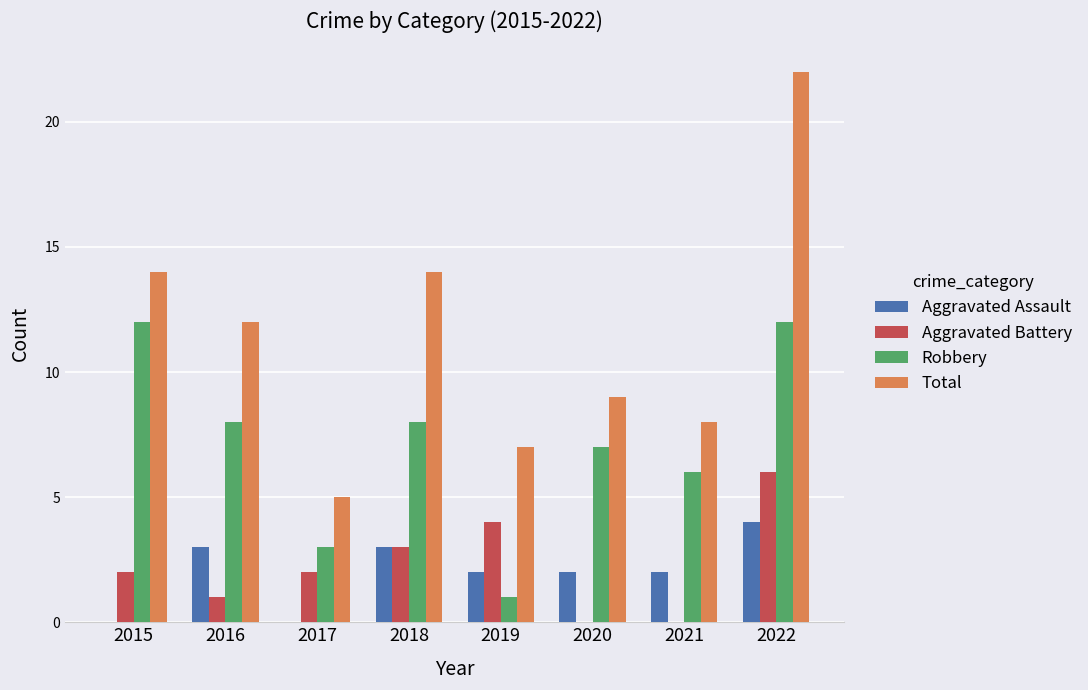

Is the value of Total at 2020 greater than the value of Aggravated Assault at 2018?

Yes